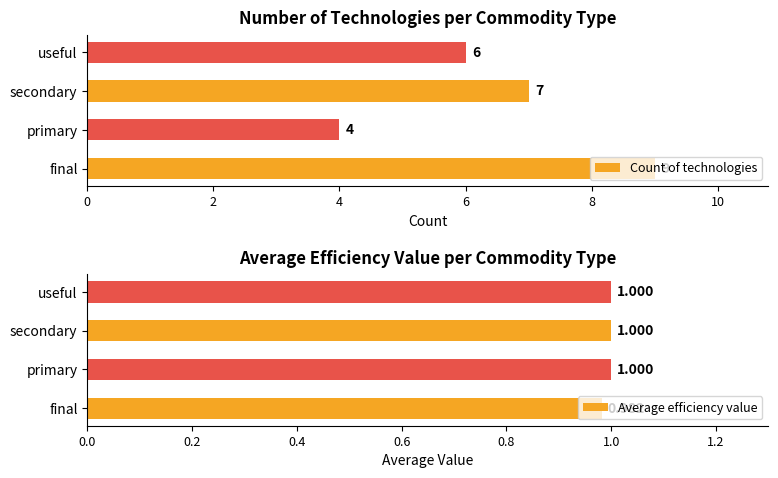

List the labels in order of Count of technologies value, smallest first.

primary, useful, secondary, final